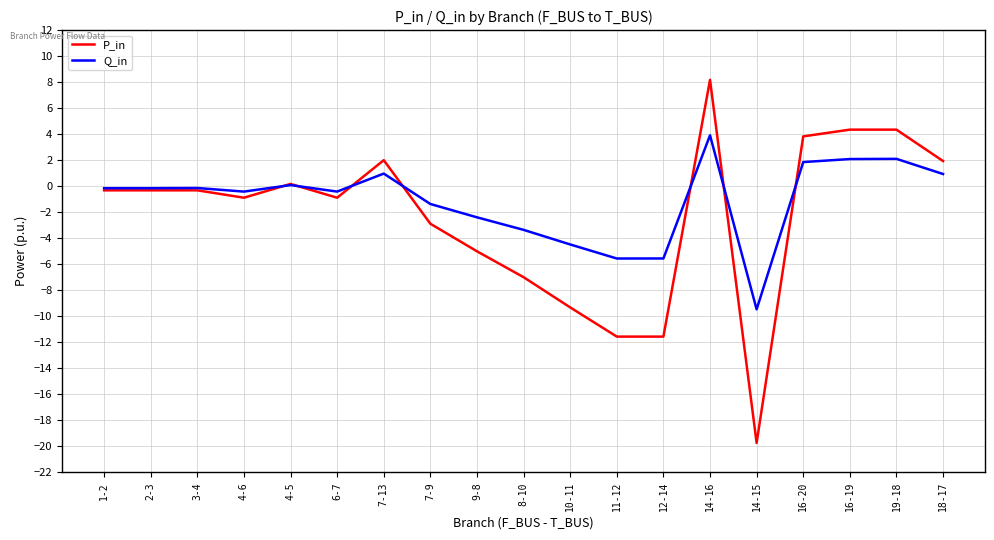

True or false: P_in has a value of -5.8 at 12-14.

False